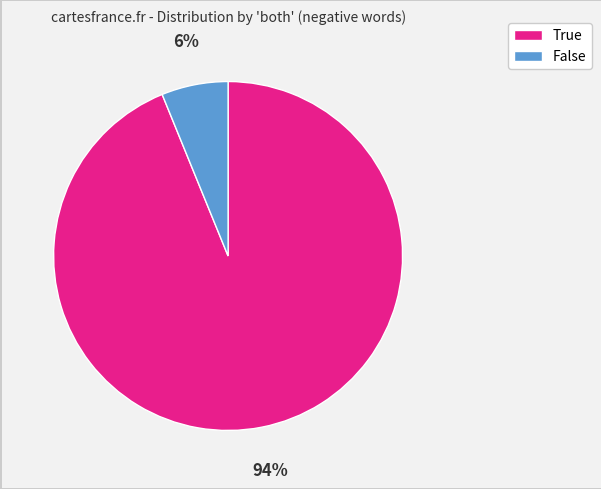

How many segments does this pie chart have?

2